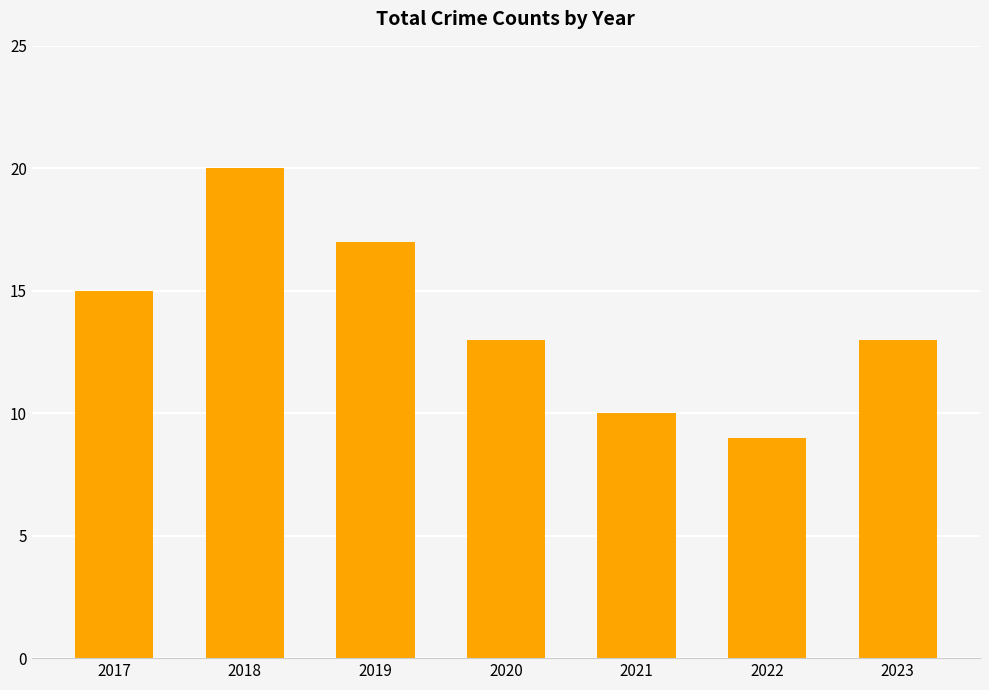

What is the change in value from 2018 to 2023?

-7